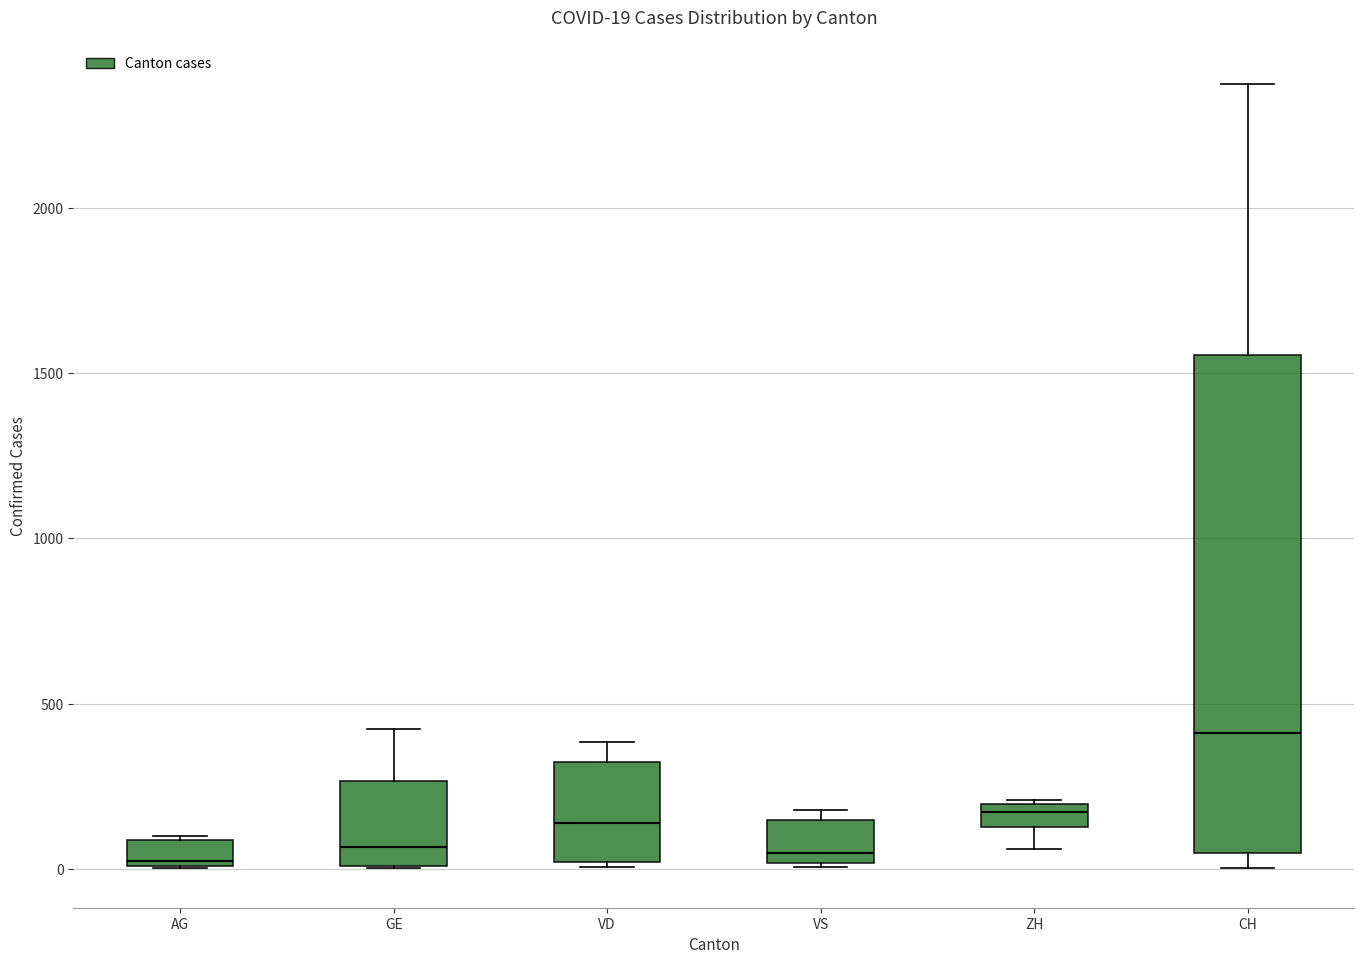

Which box is the tallest, from its lower edge to its upper edge?

CH